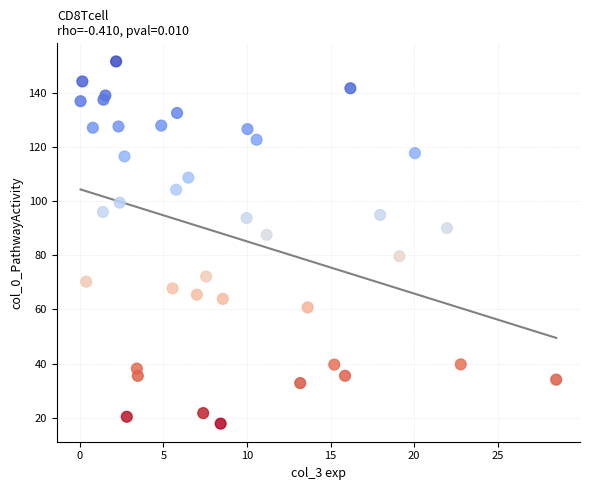

What is the range of X values (max minus min)?

28.4